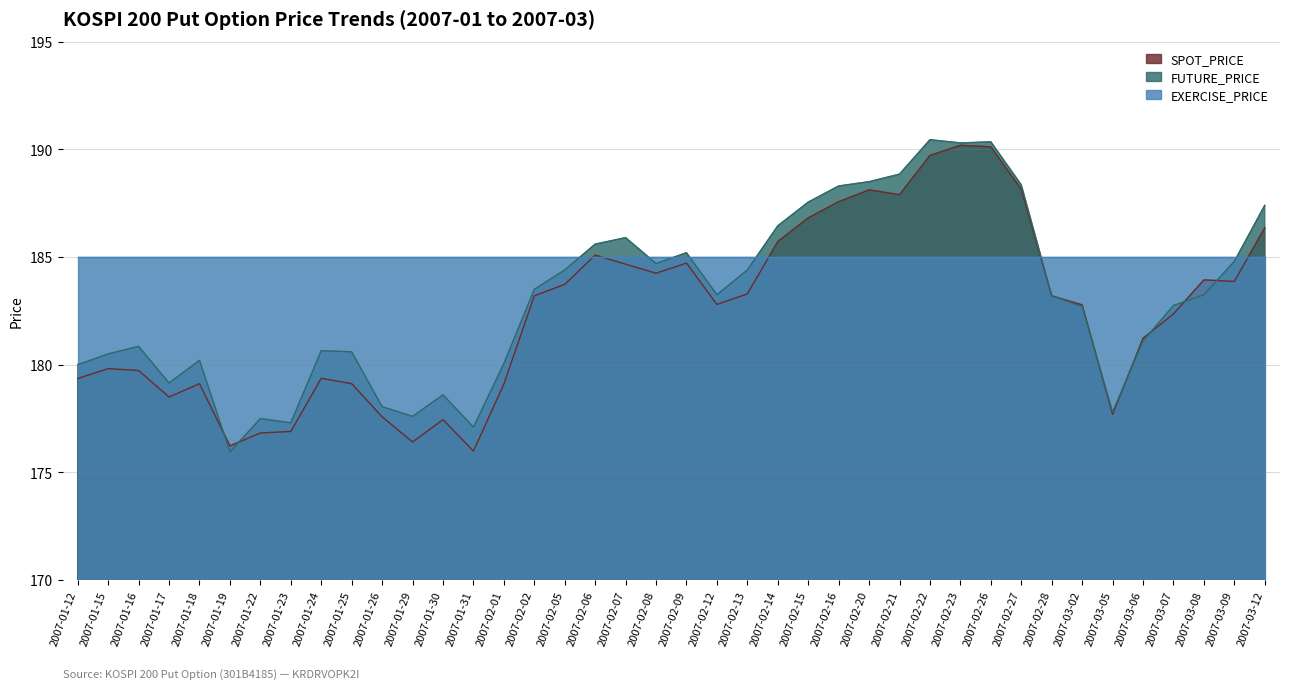

How many interior local peaks does the SPOT_PRICE series have?

9